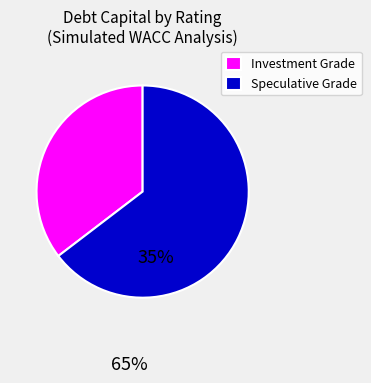

Does any single category account for the majority?

Yes